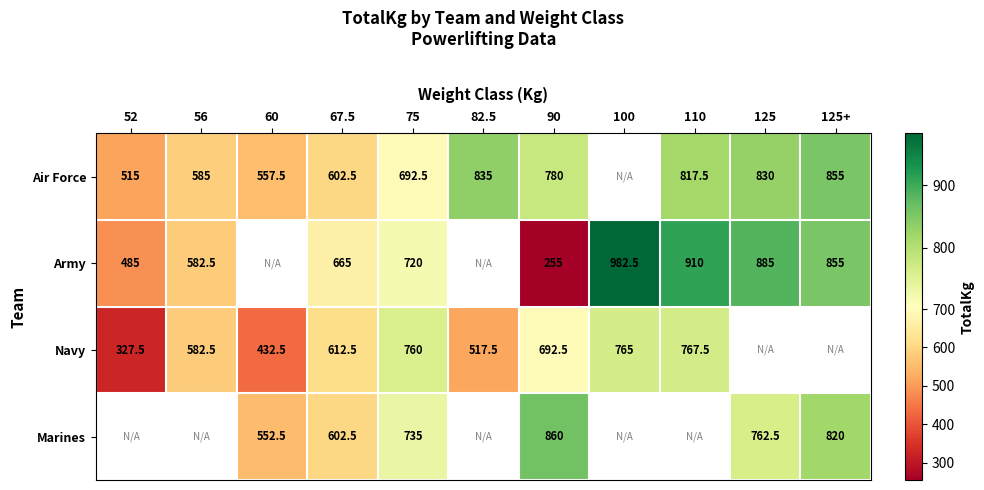

True or false: Air Force has a value of 1386.4 at 110.

False